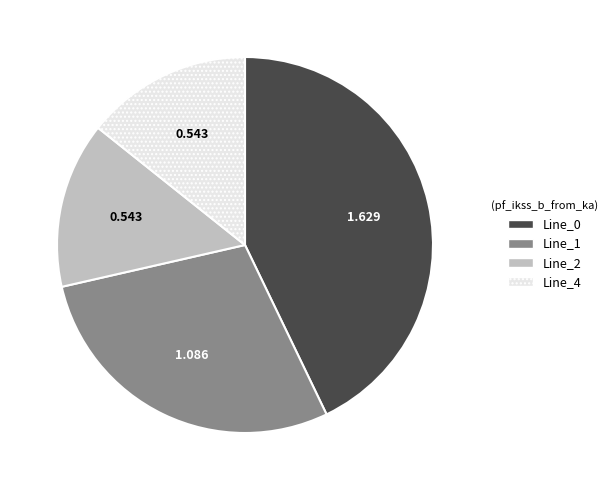

Is the sum of Line_1 and Line_4 greater than half?

No